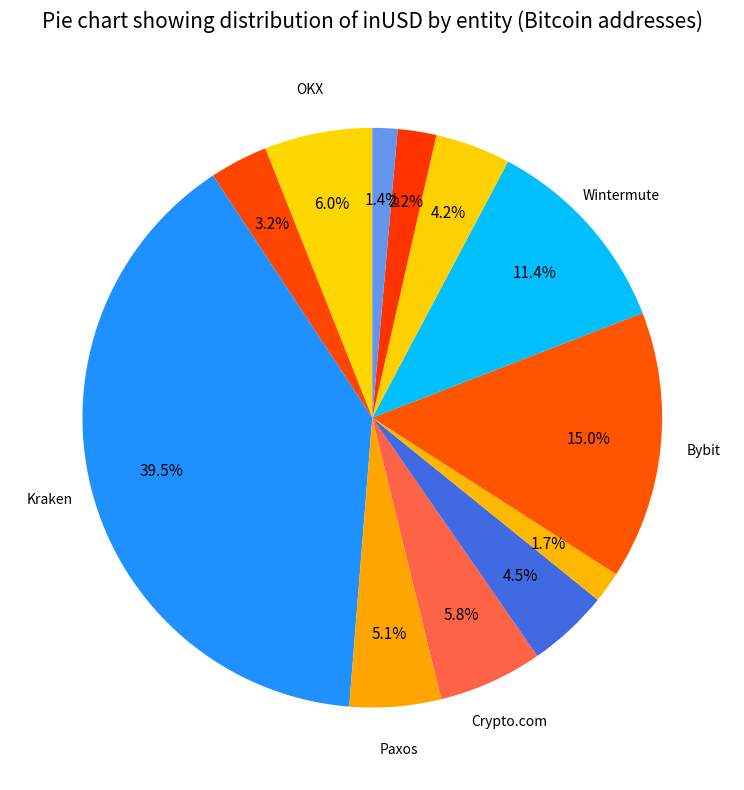

How many segments does this pie chart have?

12